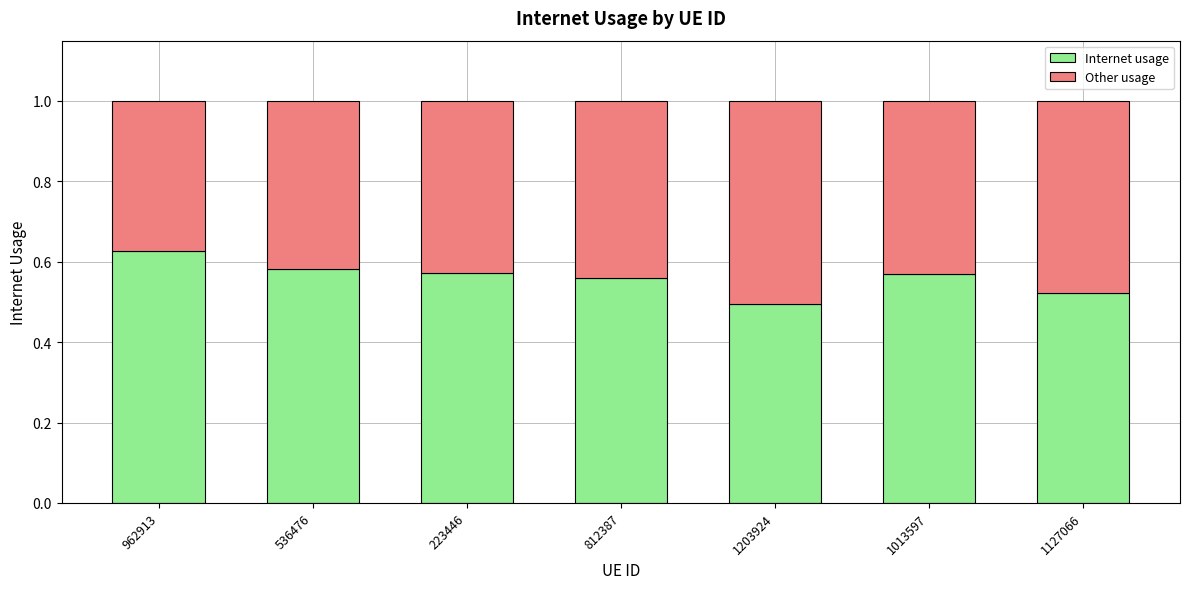

At which label is Internet usage closest to 0?

1203924